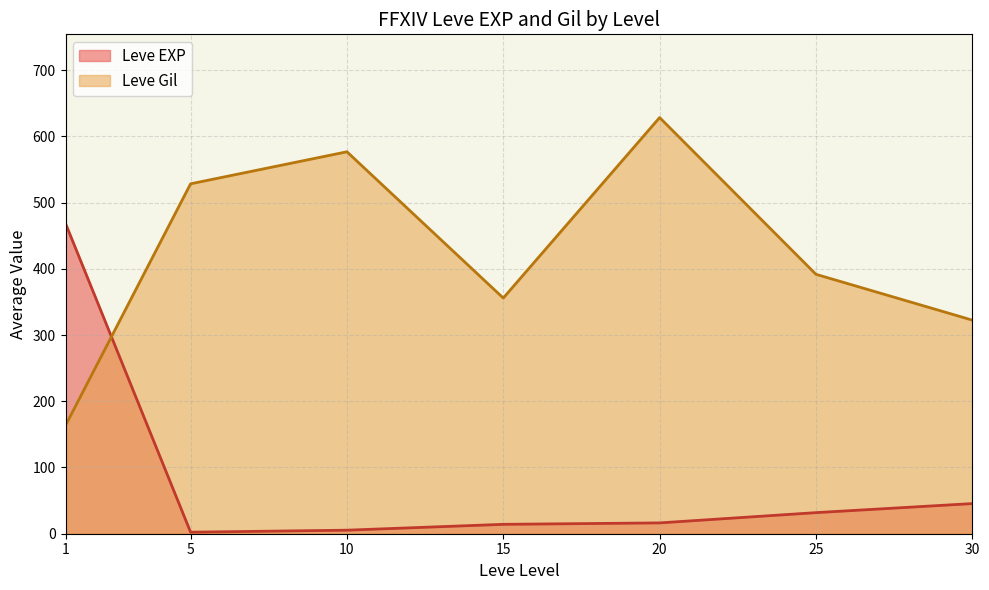

At which category is the sum across all series the highest?

20